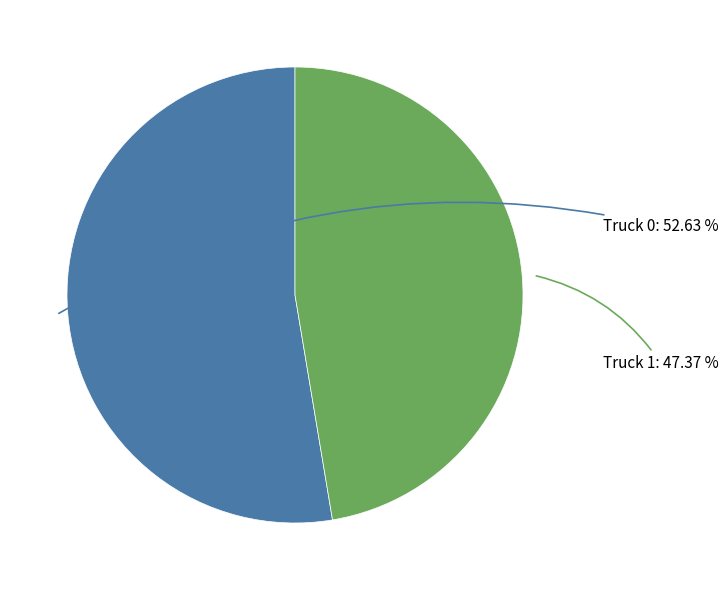

Is there any slice that represents more than half of the pie?

Yes